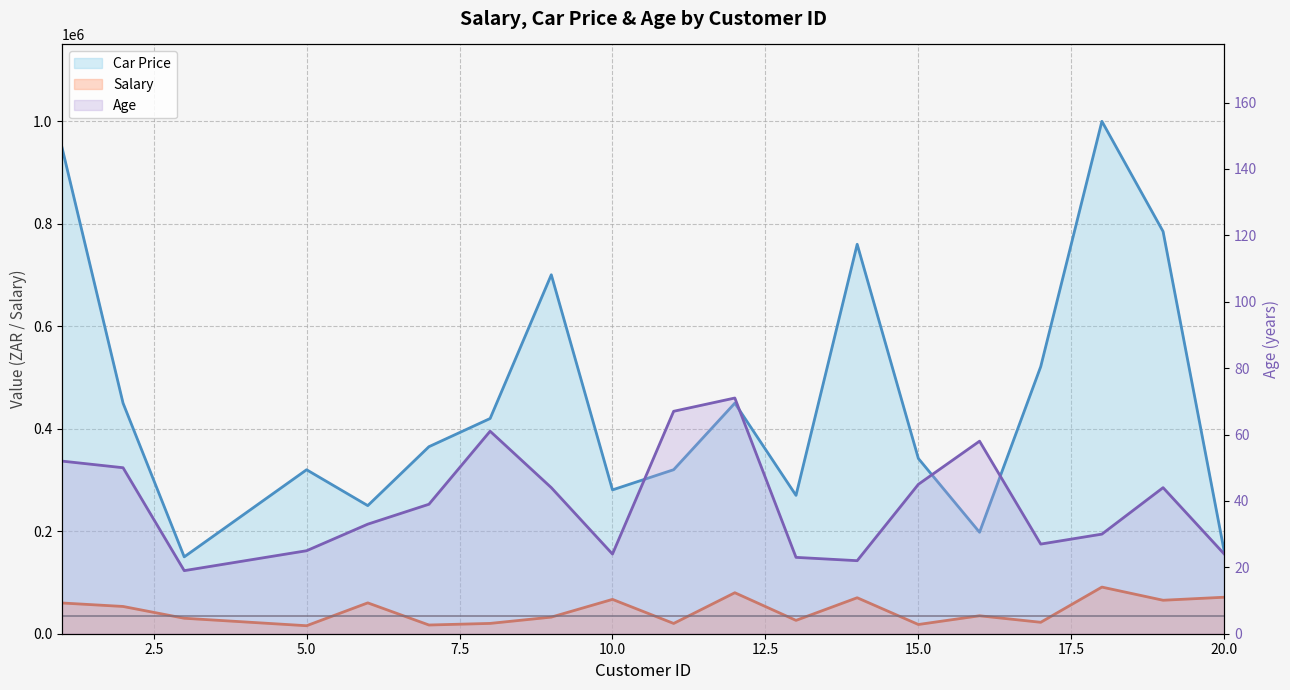

Reading left to right, what are all the values shown in this chart?

Salary: 1=60000	2=53200	3=30200	5=15600	6=60200	7=17000	8=20120	9=32410	10=67003	11=20050	12=80001	13=26040	14=70212	15=18001	16=35010	17=22300	18=91002	19=65320	20=71213
Car Price: 1=950000	2=450000	3=150000	5=320000	6=250000	7=365000	8=420000	9=700500	10=280700	11=320111	12=450000	13=270000	14=760000	15=342000	16=198000	17=521300	18=1000000	19=785000	20=160500
Age: 1=52	2=50	3=19	5=25	6=33	7=39	8=61	9=44	10=24	11=67	12=71	13=23	14=22	15=45	16=58	17=27	18=30	19=44	20=24